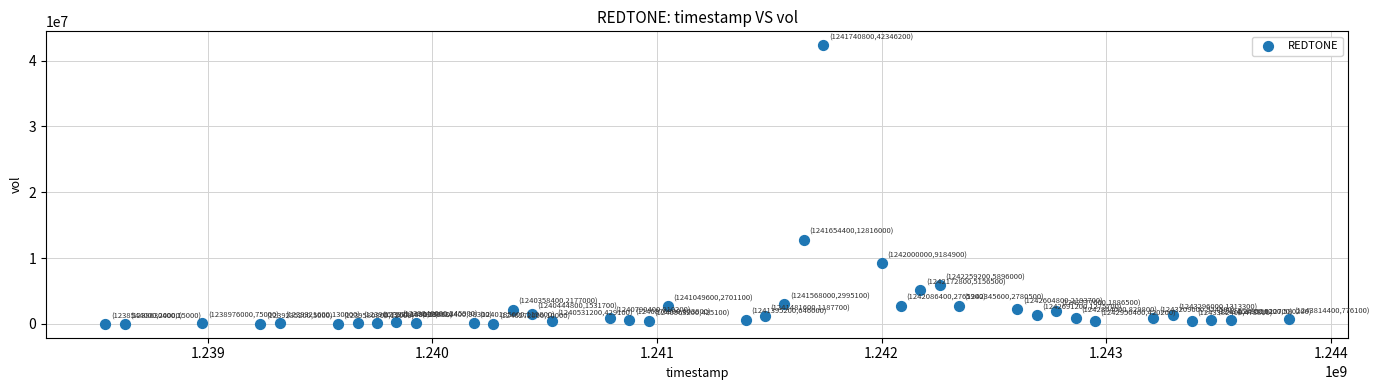

What is the range of X values (max minus min)?

5270400